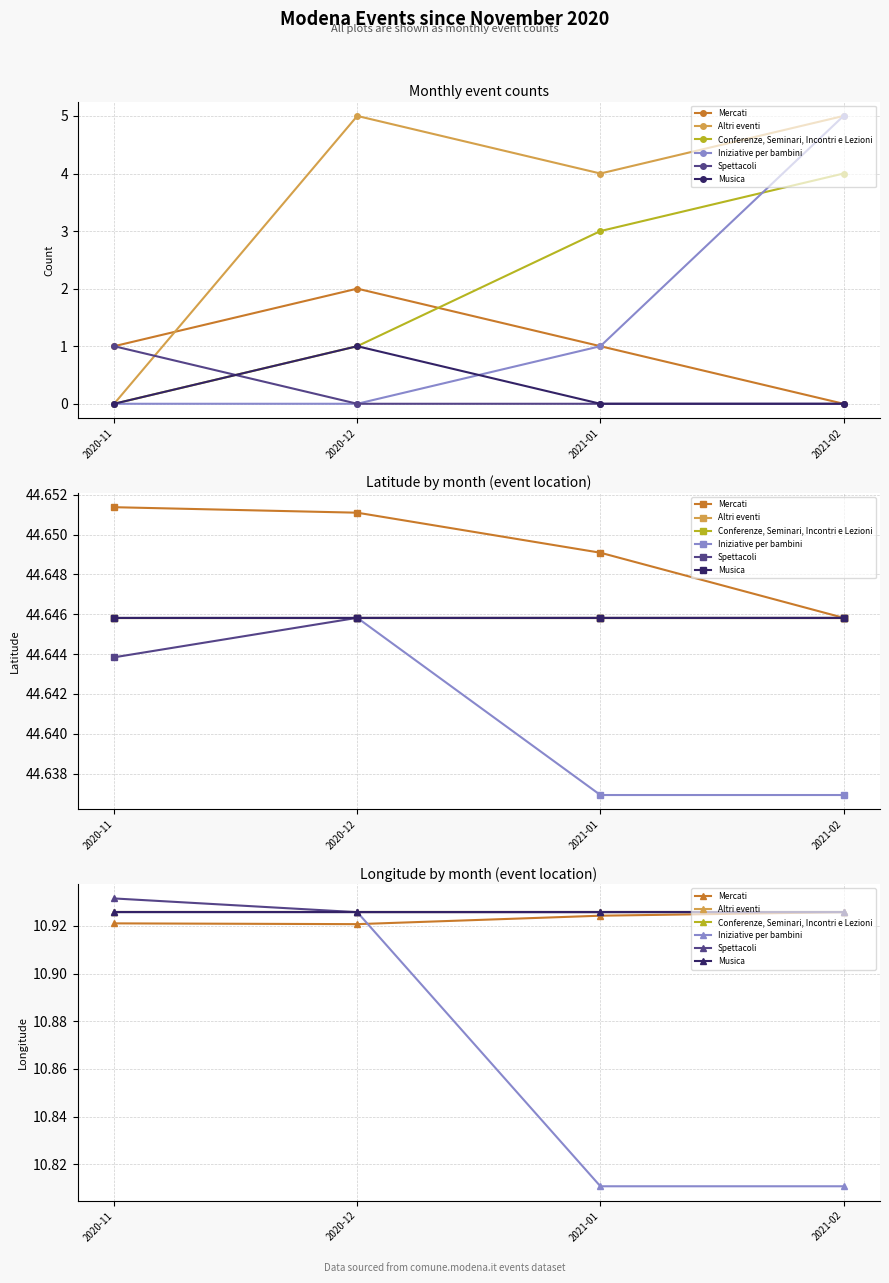

How many series are shown in this chart?

6